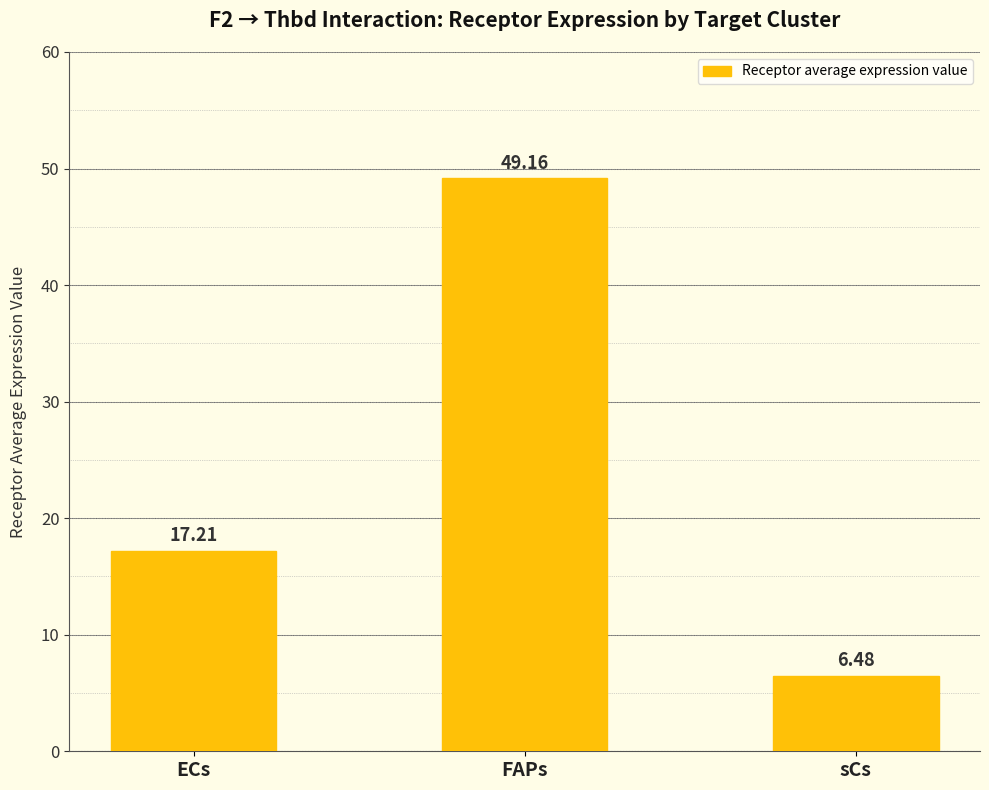

Reading left to right, extract all data points from this chart.

17.2	49.2	6.5